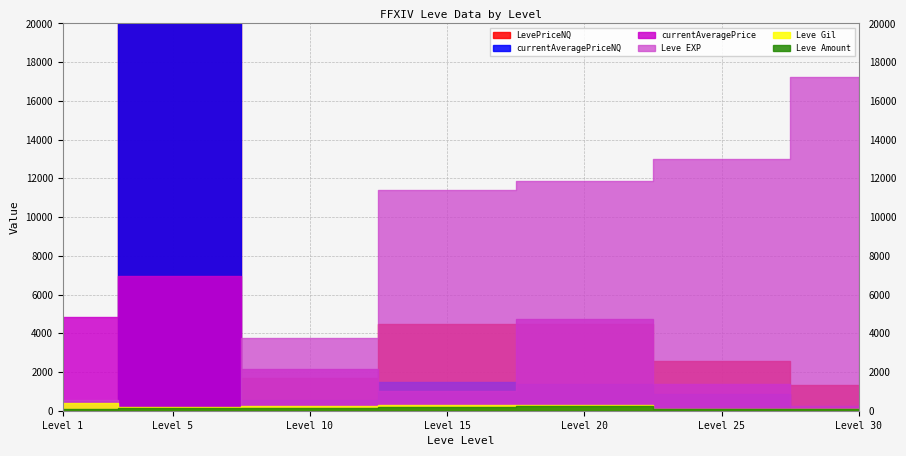

The value of Leve EXP at 15 is 11390. True or false?

True